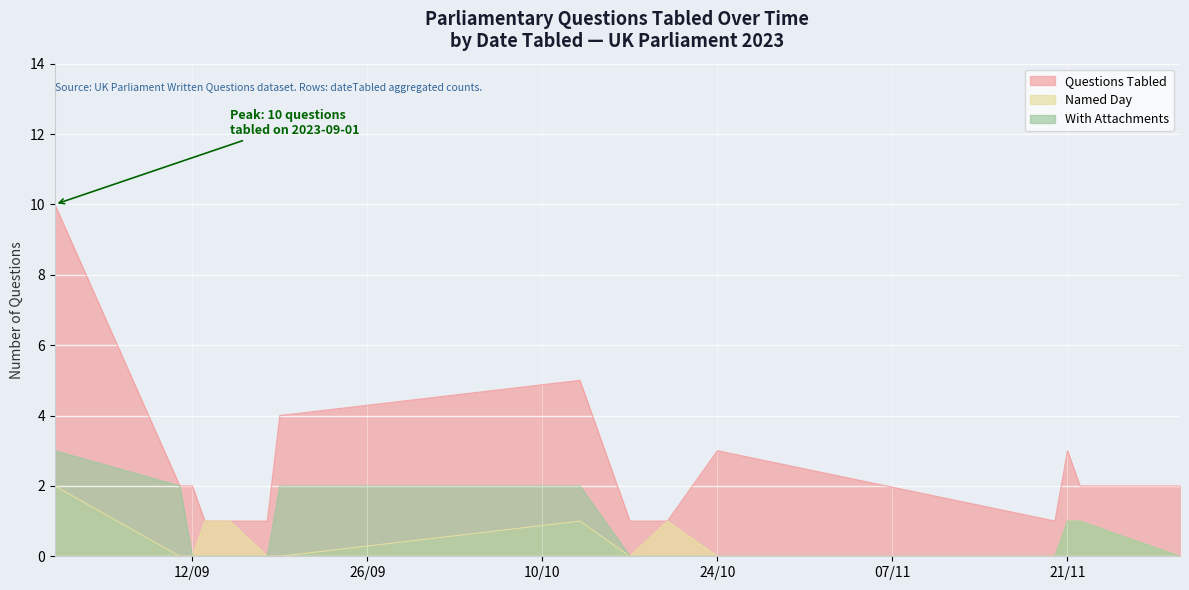

What position from the left is 2023-11-20?

12